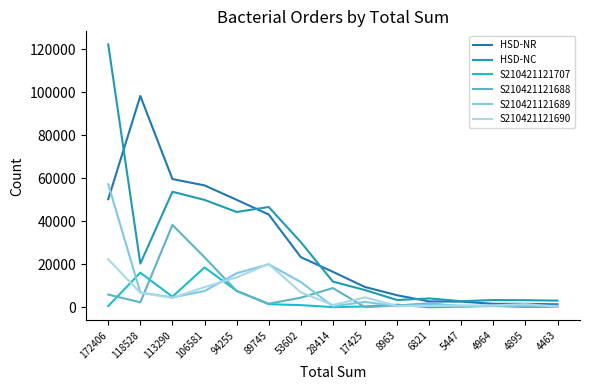

True or false: HSD-NC and S210421121707 intersect in this chart.

False